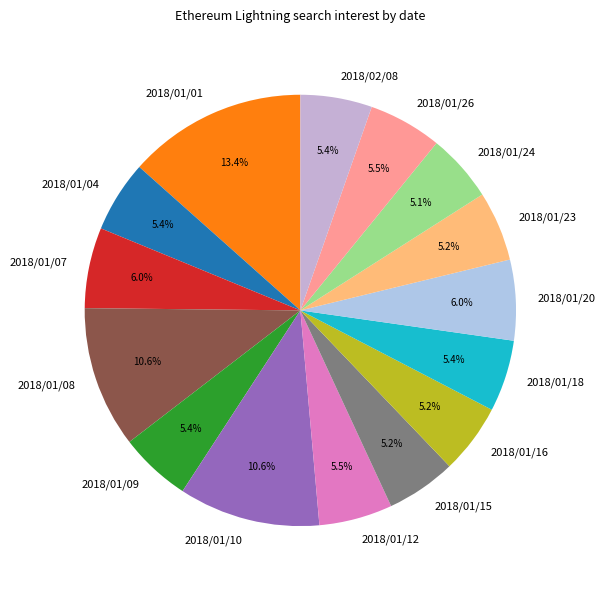

How many segments does this pie chart have?

15